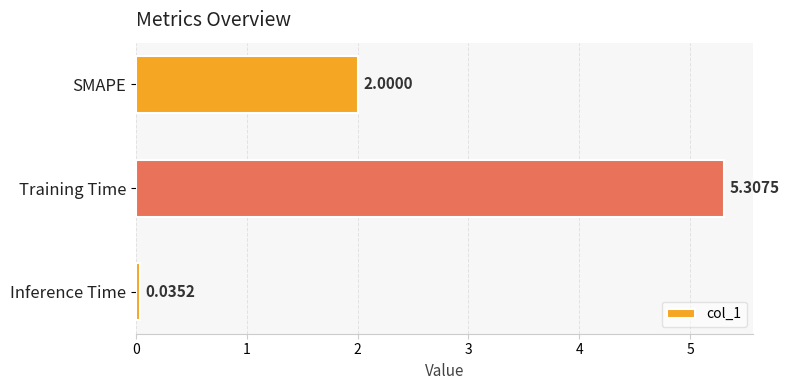

What is the label of the 2nd bar from the bottom?

Training Time